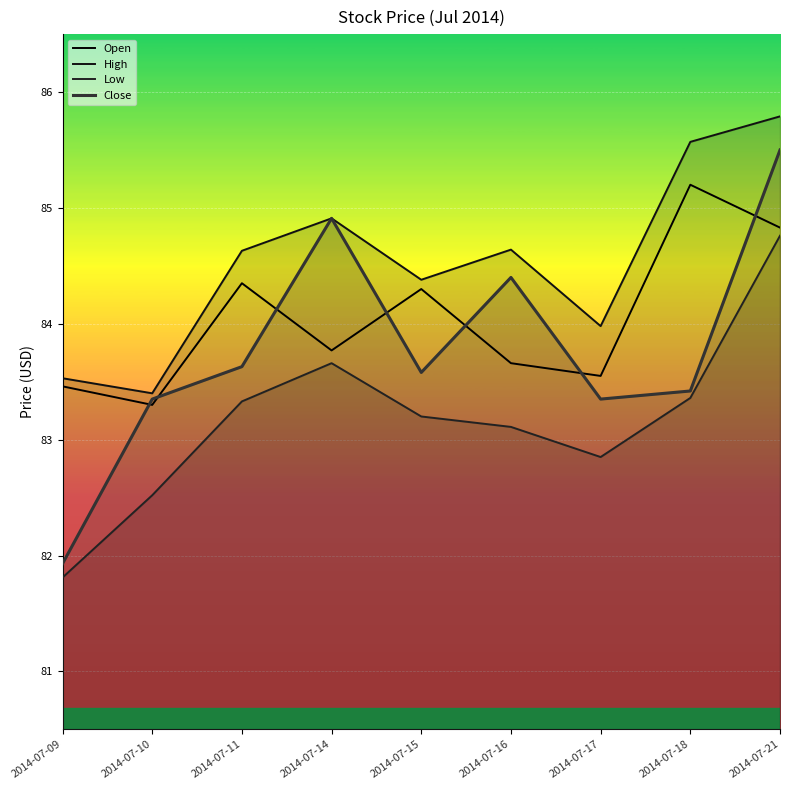

Is it true that Close equals 149.0 at 2014-07-17?

False